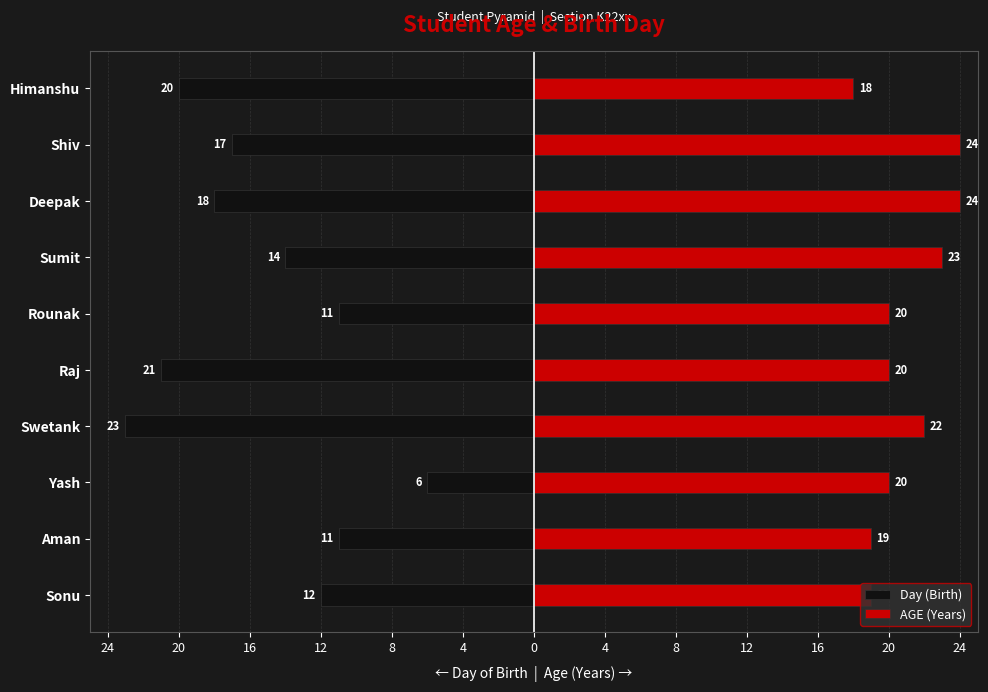

How many data points does each series have?

10